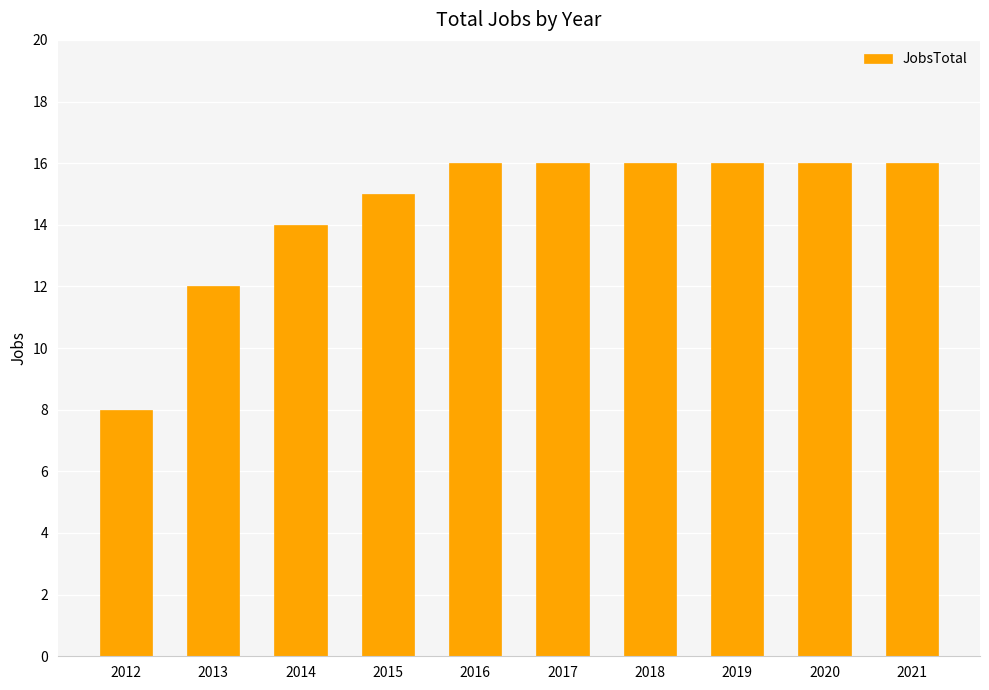

Which category has the lowest value across all series?

2012